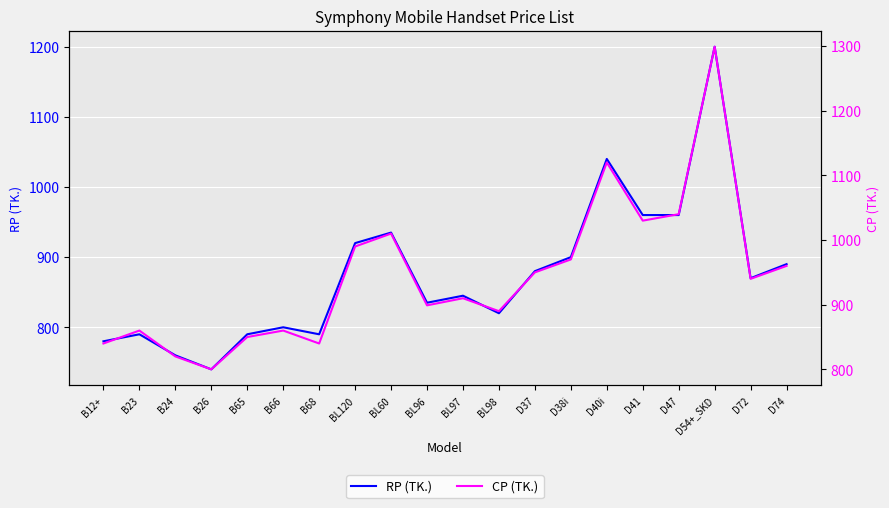

Reading right to left, what are all the values shown in this chart?

RP (TK.): 890	870	1200	960	960	1040	900	880	820	845	835	935	920	790	800	790	740	760	790	780
CP (TK.): 960	940	1299	1040	1030	1120	970	950	890	910	899	1010	990	840	860	850	800	820	860	840